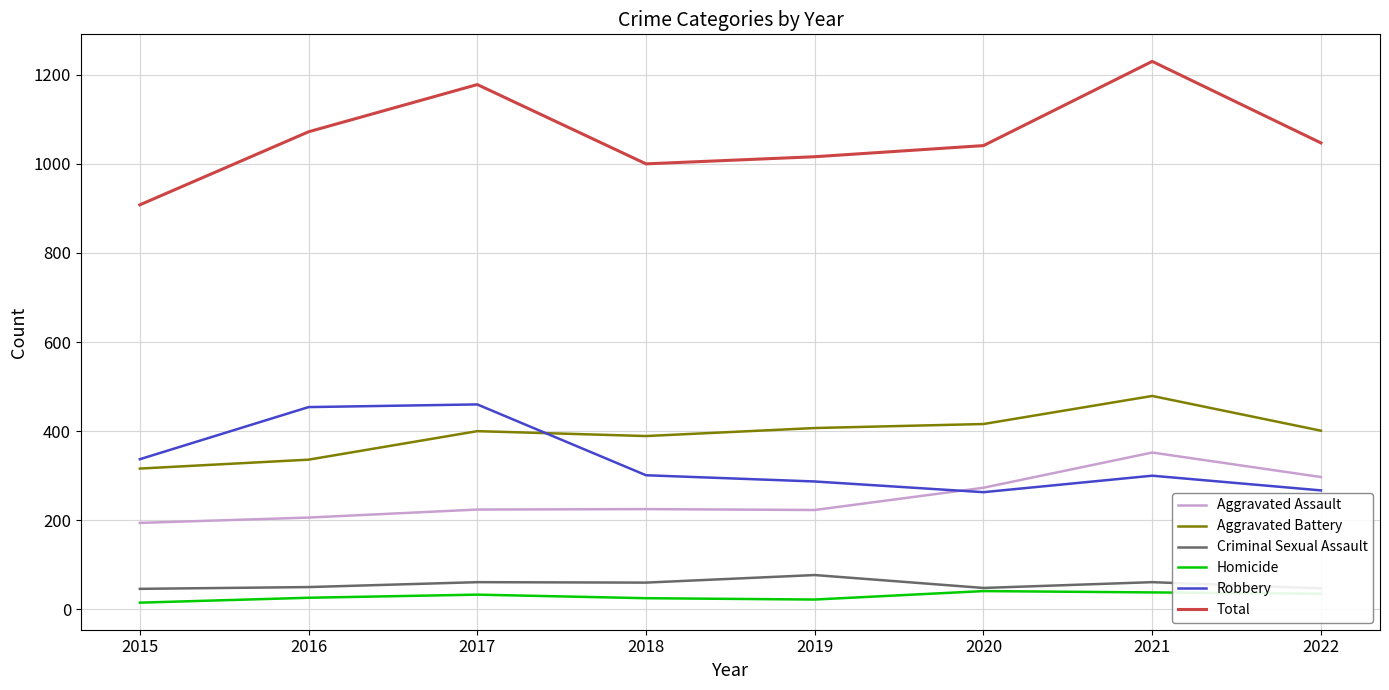

Rank the series by their maximum value, from highest to lowest.

Total, Aggravated Battery, Robbery, Aggravated Assault, Criminal Sexual Assault, Homicide